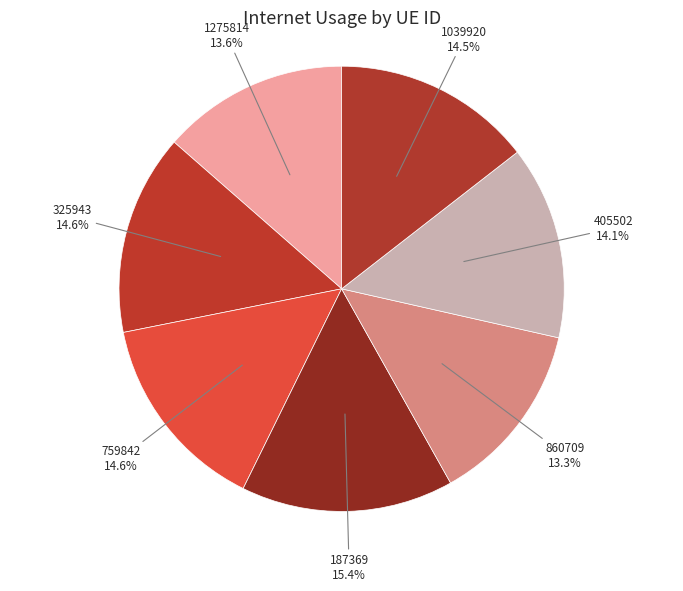

Is there any slice that represents more than half of the pie?

No